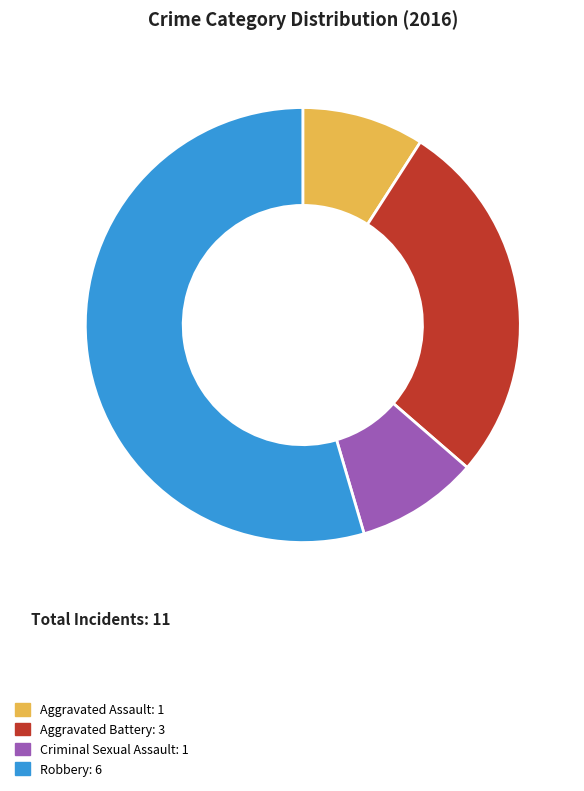

What is the largest slice in the pie chart?

Robbery